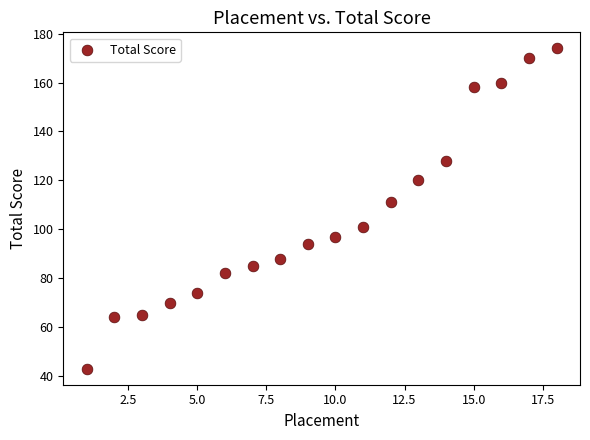

What Y value in the scatter plot is closest to 108?

111